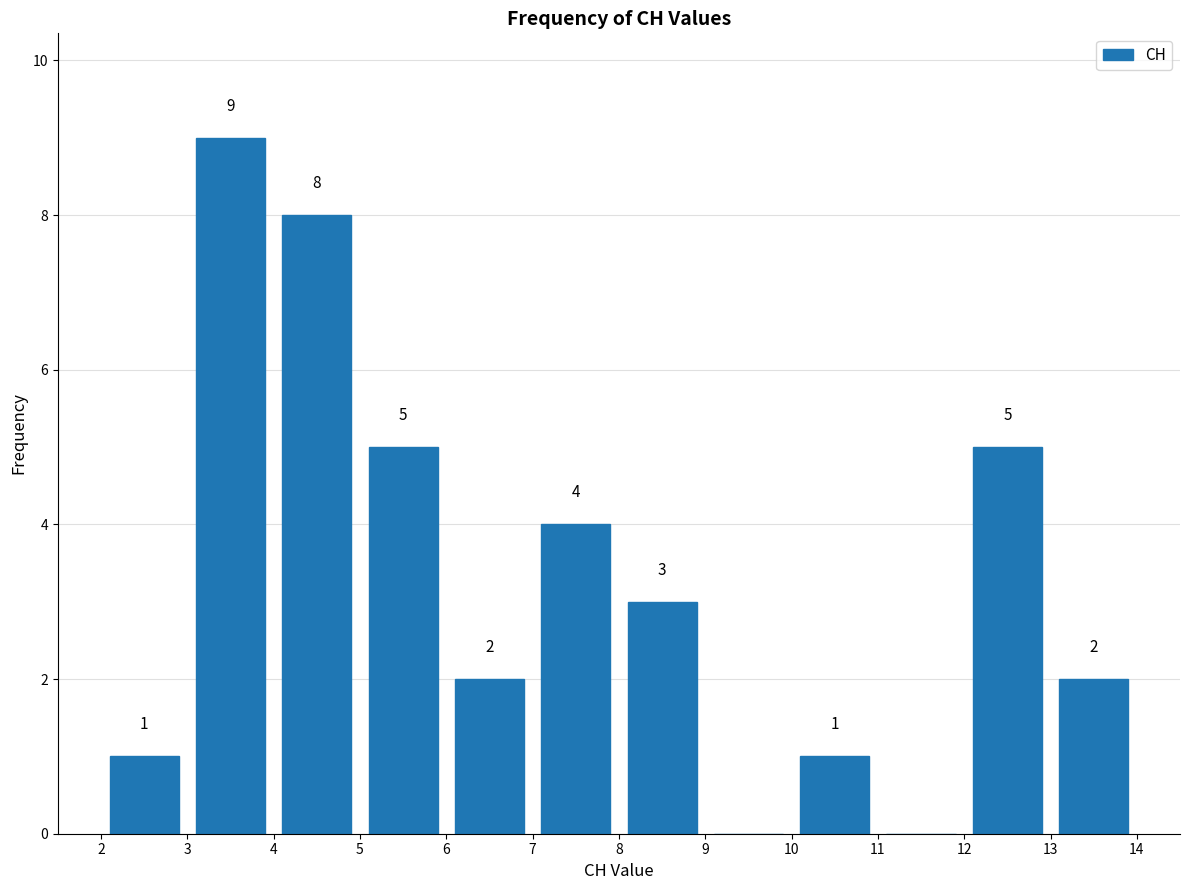

Over which range of the x-axis is the bar tallest?

3 to 4